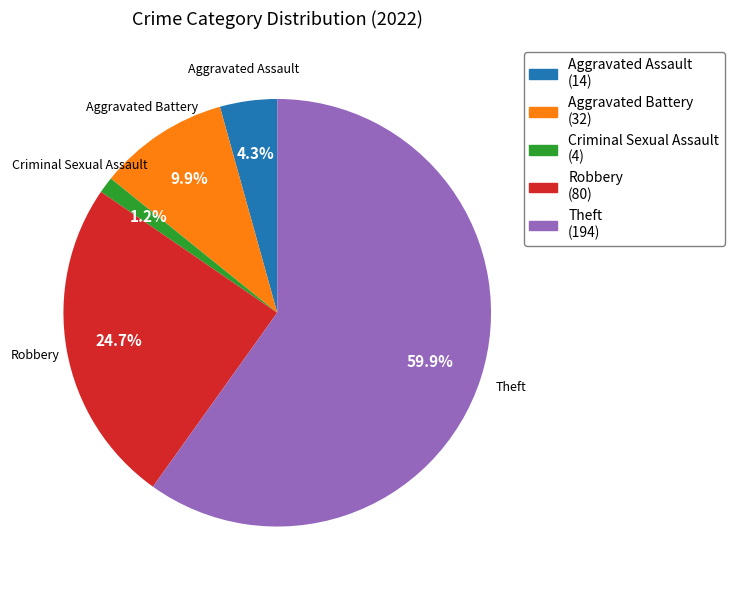

To the nearest percent, what is the difference between the Robbery and Theft slice percentages?

35%